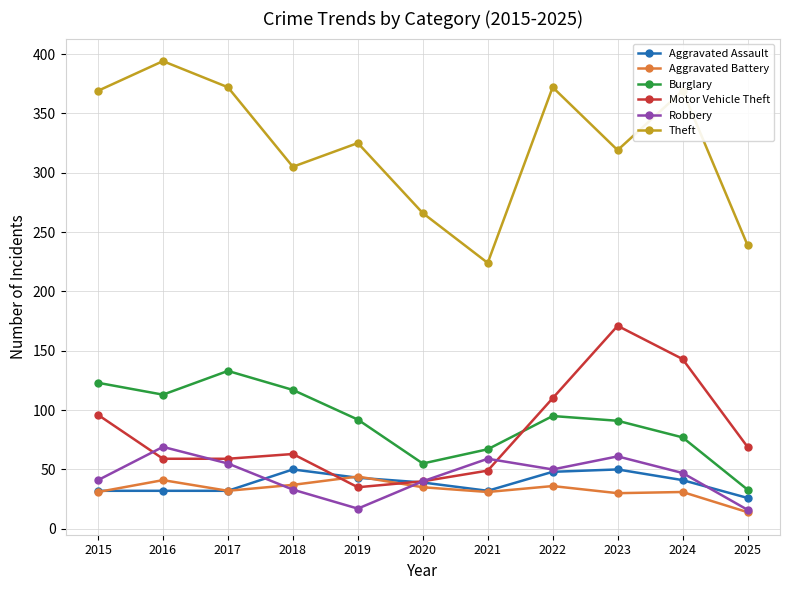

How many values in the Robbery series are below 47?

5